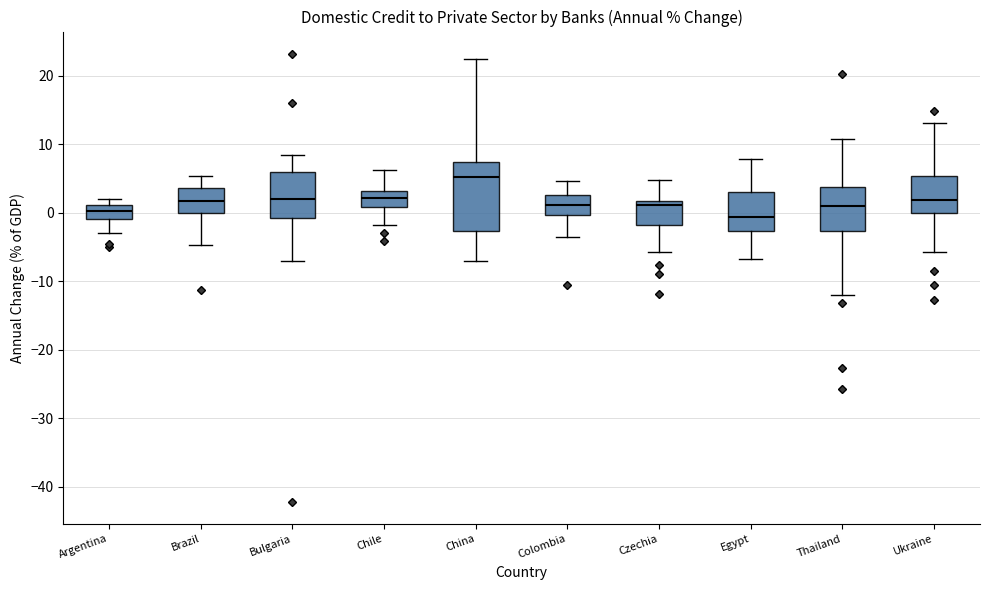

Which box has the highest median line?

China